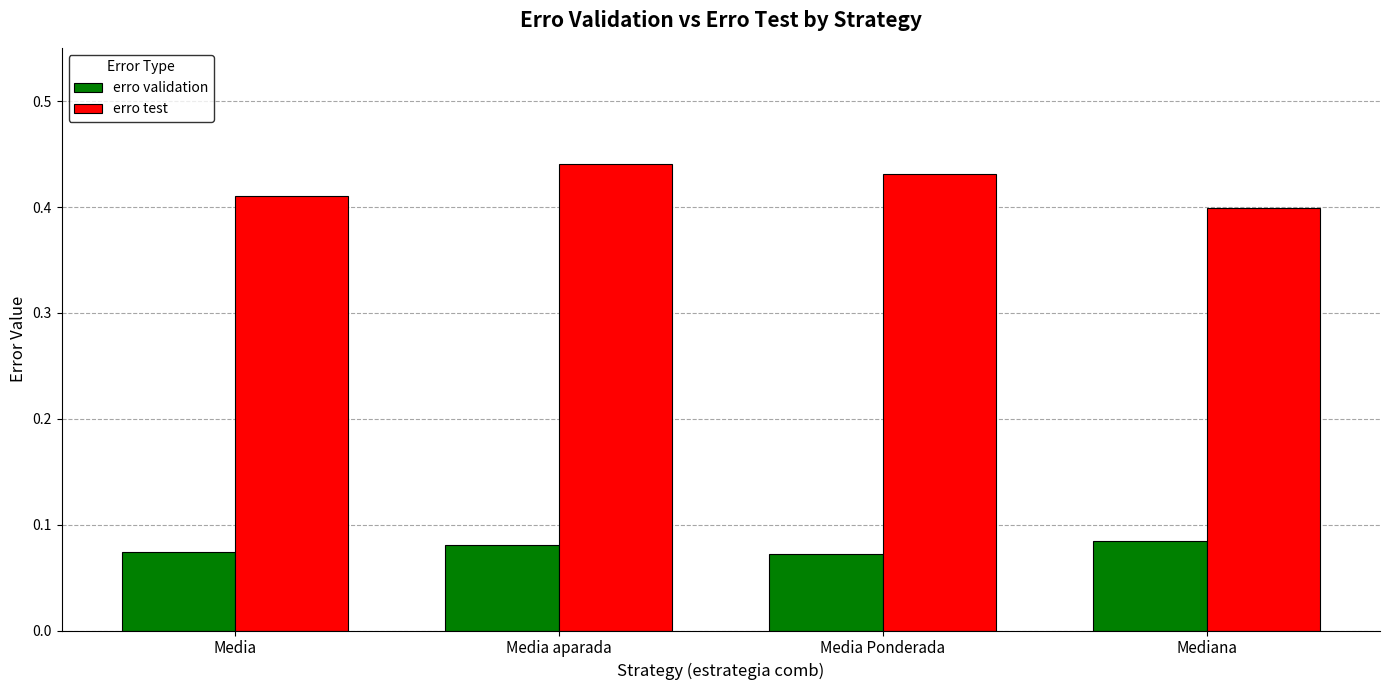

What is the sum of the erro validation values at Mediana and Media?

0.2